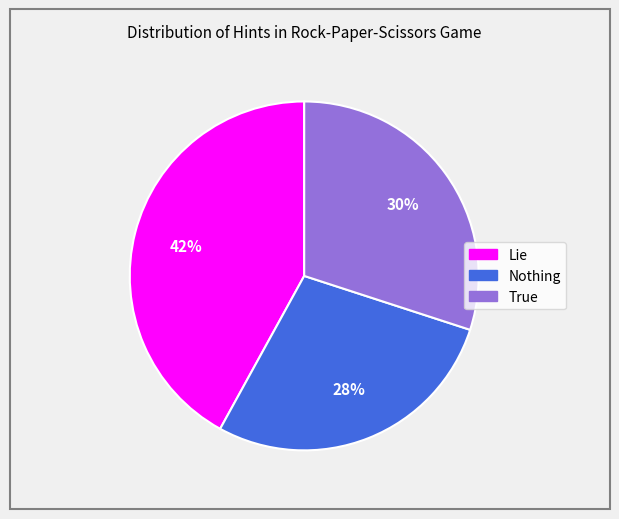

What is the smallest slice in the pie chart?

Nothing